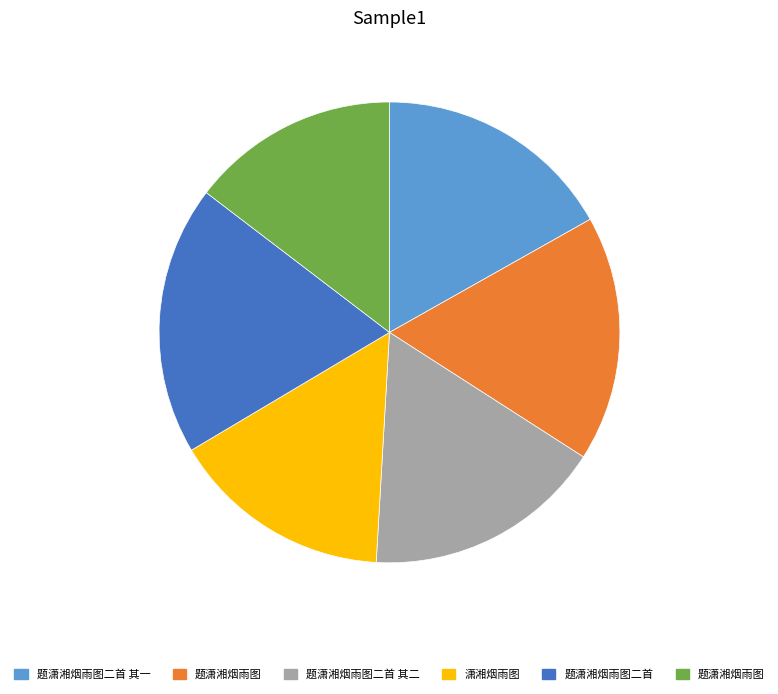

Is there a majority slice in this chart?

No